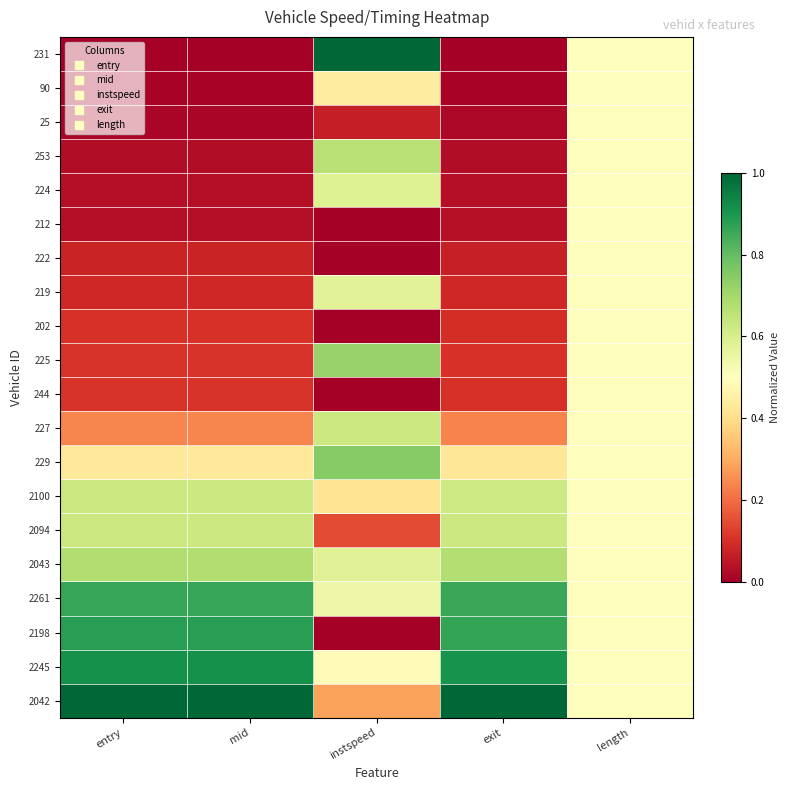

At which category does the chart reach its peak across all series?

instspeed